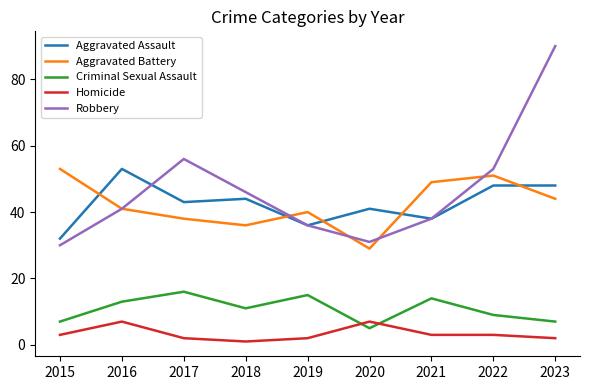

Reading left to right, extract all data points from this chart.

Aggravated Assault: 32	53	43	44	36	41	38	48	48
Aggravated Battery: 53	41	38	36	40	29	49	51	44
Criminal Sexual Assault: 7	13	16	11	15	5	14	9	7
Homicide: 3	7	2	1	2	7	3	3	2
Robbery: 30	41	56	46	36	31	38	53	90